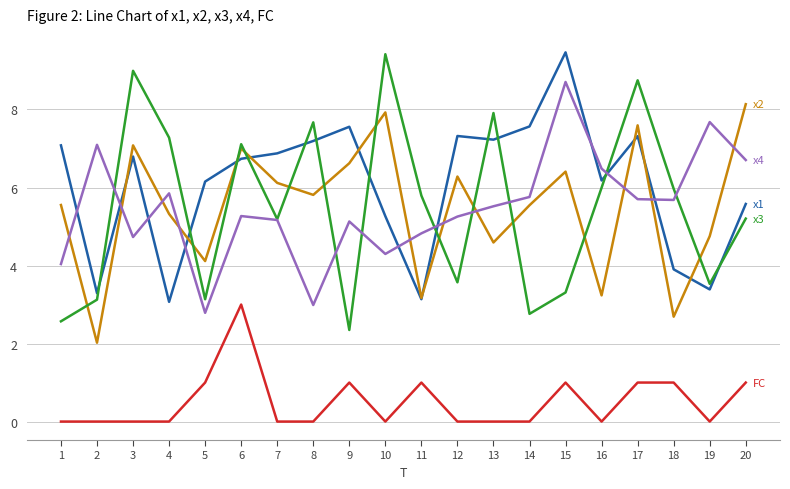

What is the greatest value displayed?

9.5